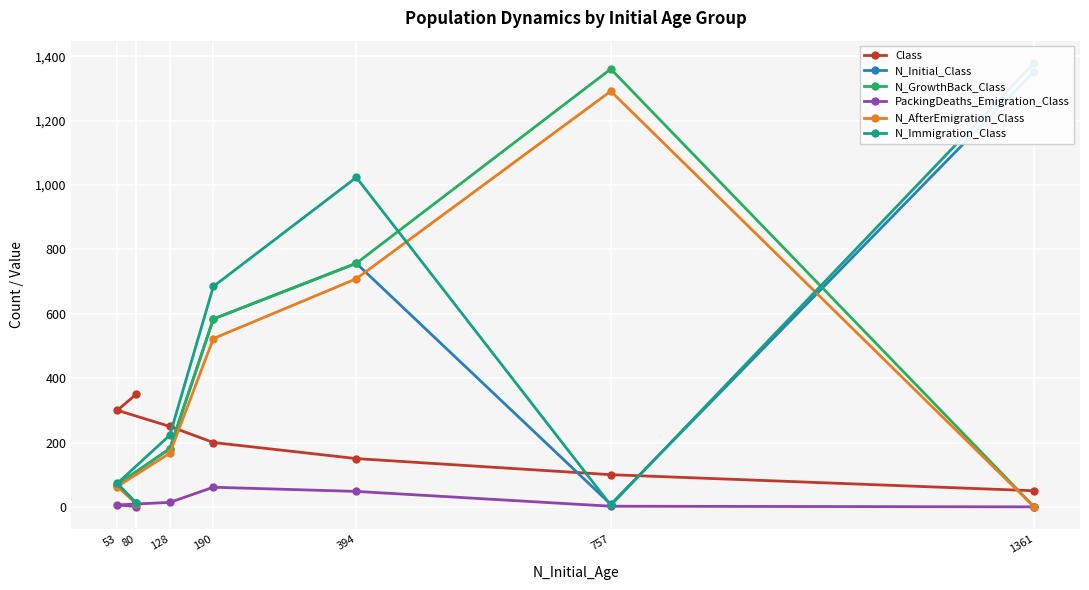

True or false: N_AfterEmigration_Class has a value of 709 at 394.

True